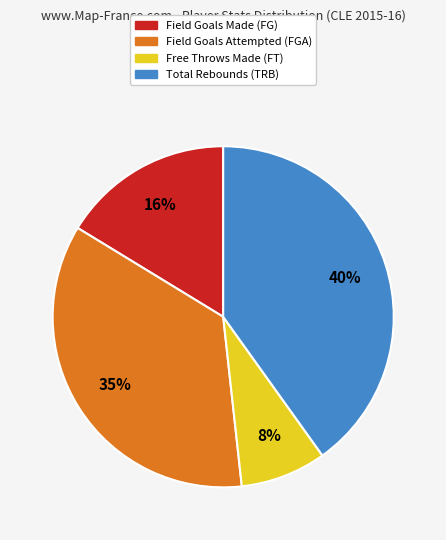

To the nearest percent, what is the difference between the largest and smallest slice percentages?

32%